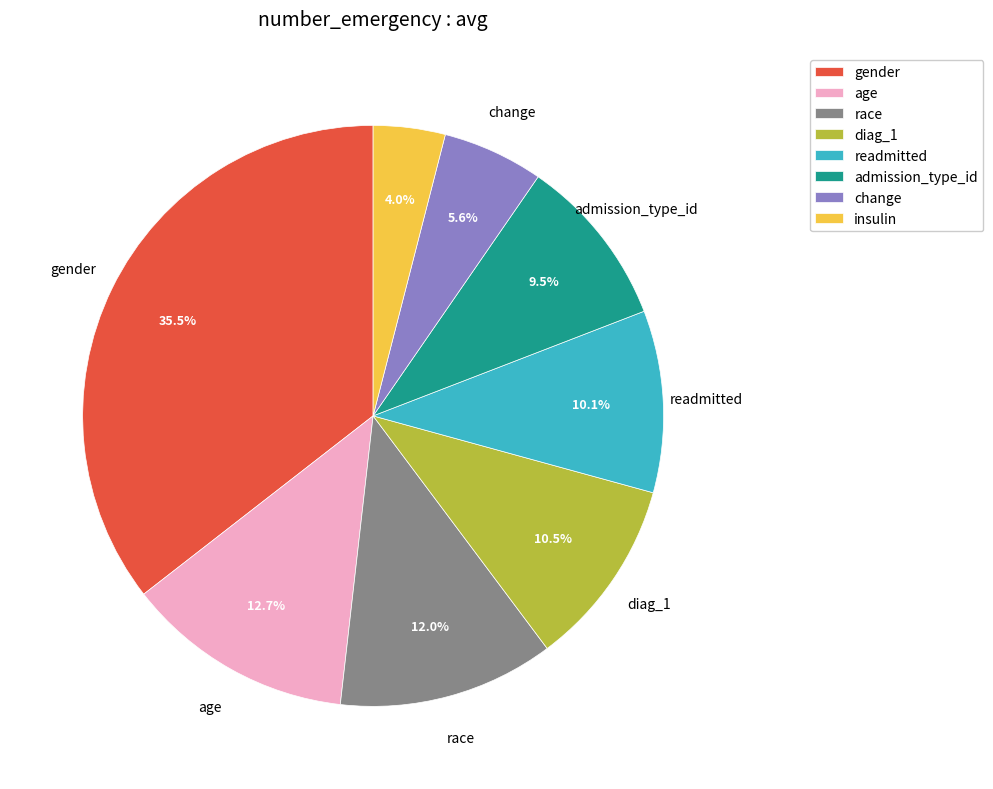

What is the smallest slice in the pie chart?

insulin